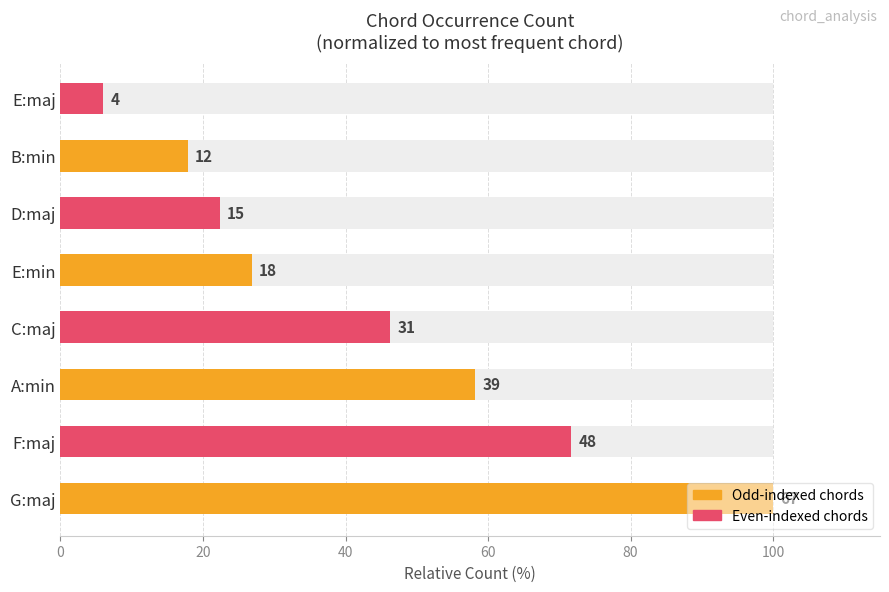

What is the difference between the maximum and minimum values?

94.0